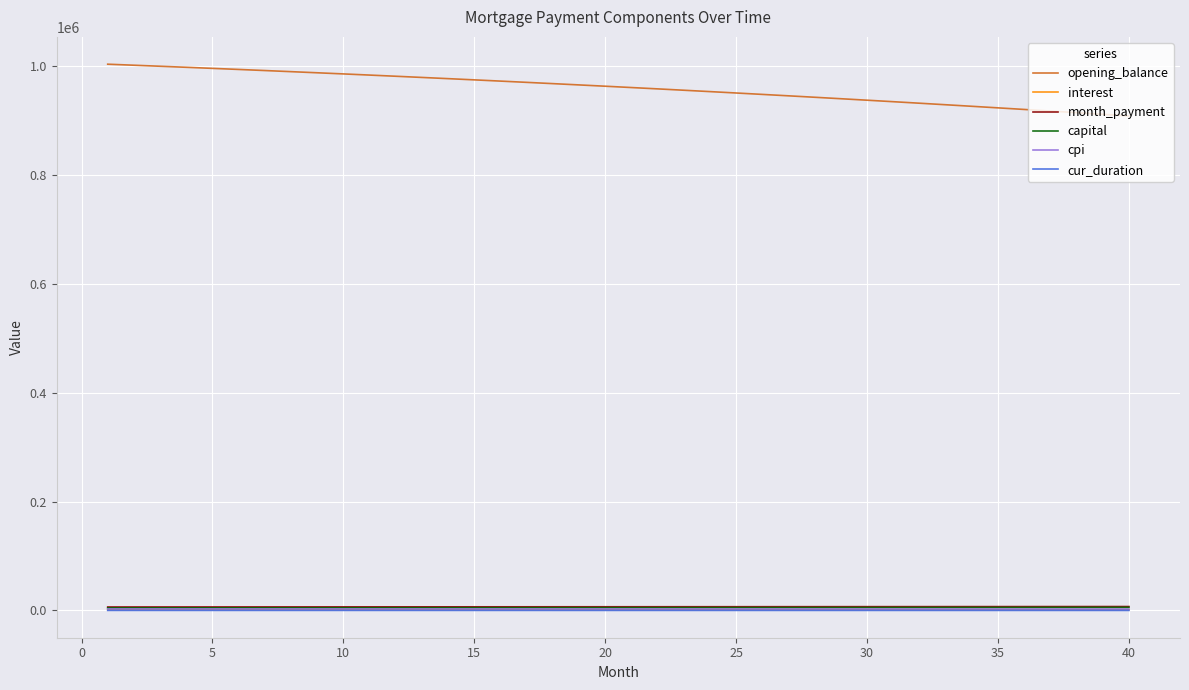

How many lines are shown in the chart?

6